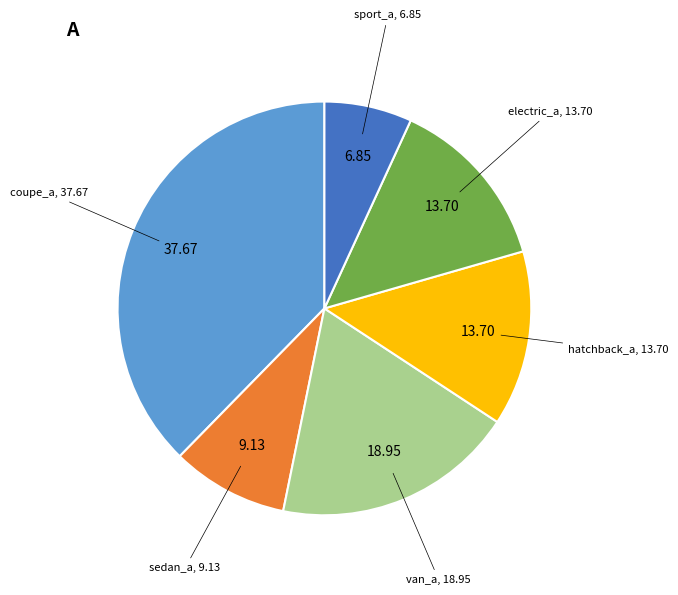

Is there any slice that represents more than half of the pie?

No